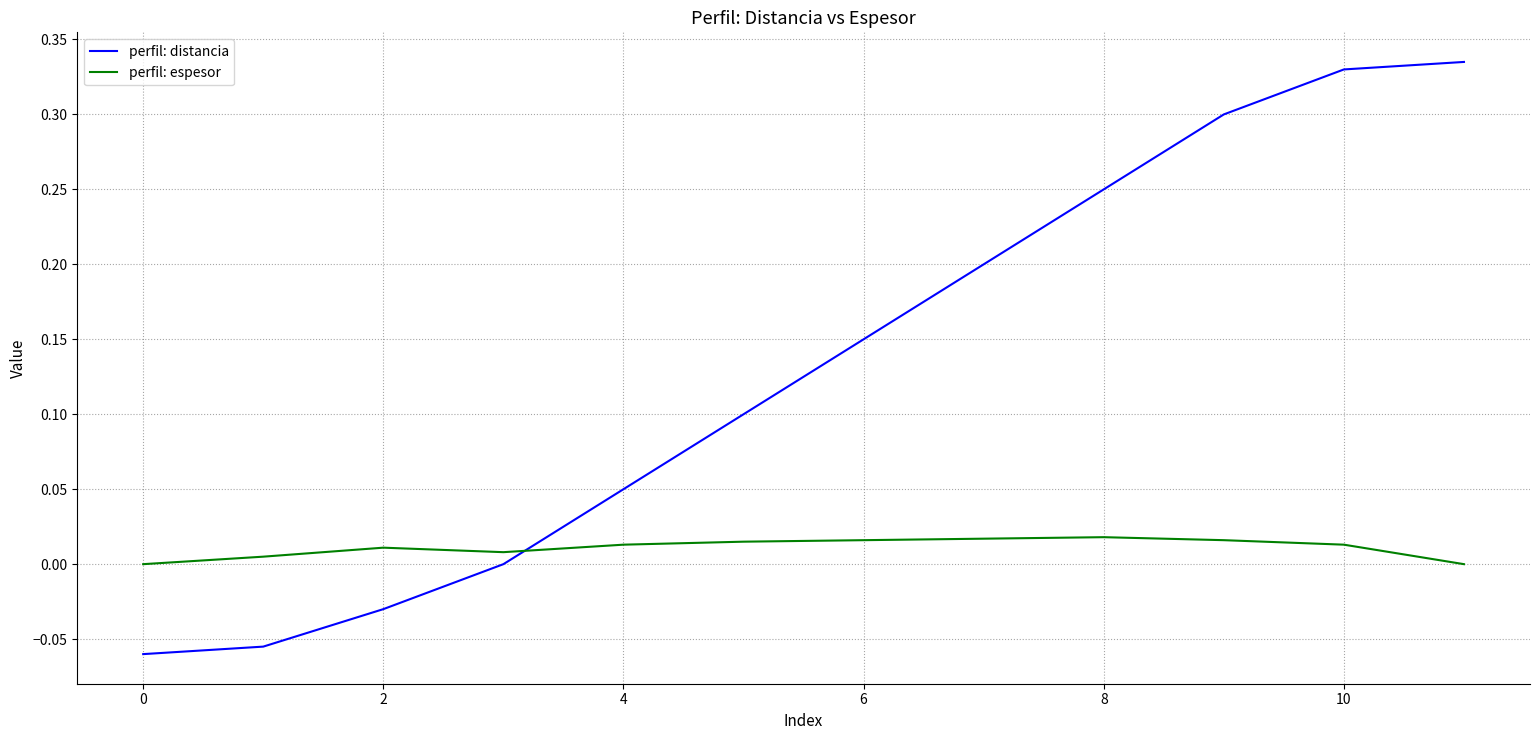

List the series in order of their overall mean, lowest first.

perfil: espesor, perfil: distancia